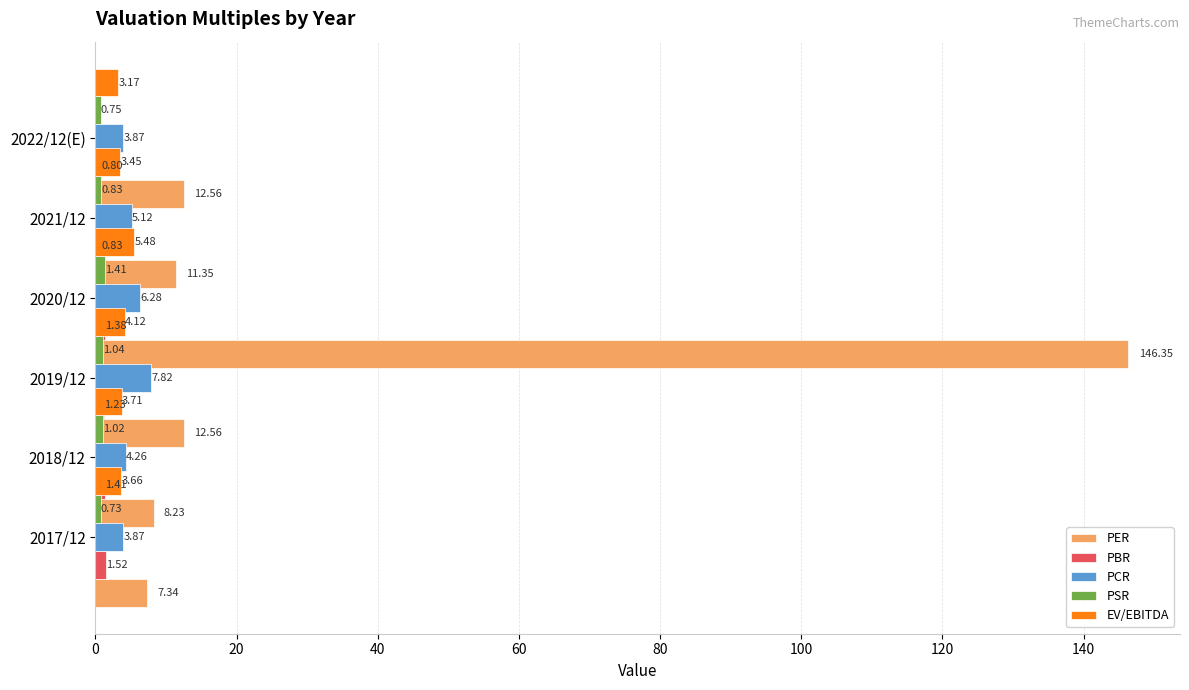

What is the difference between the EV/EBITDA values at 2018/12 and 2020/12?

0.5